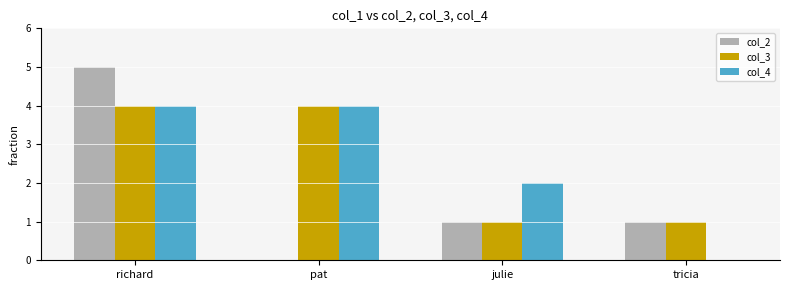

Which category has the highest value across all series?

richard